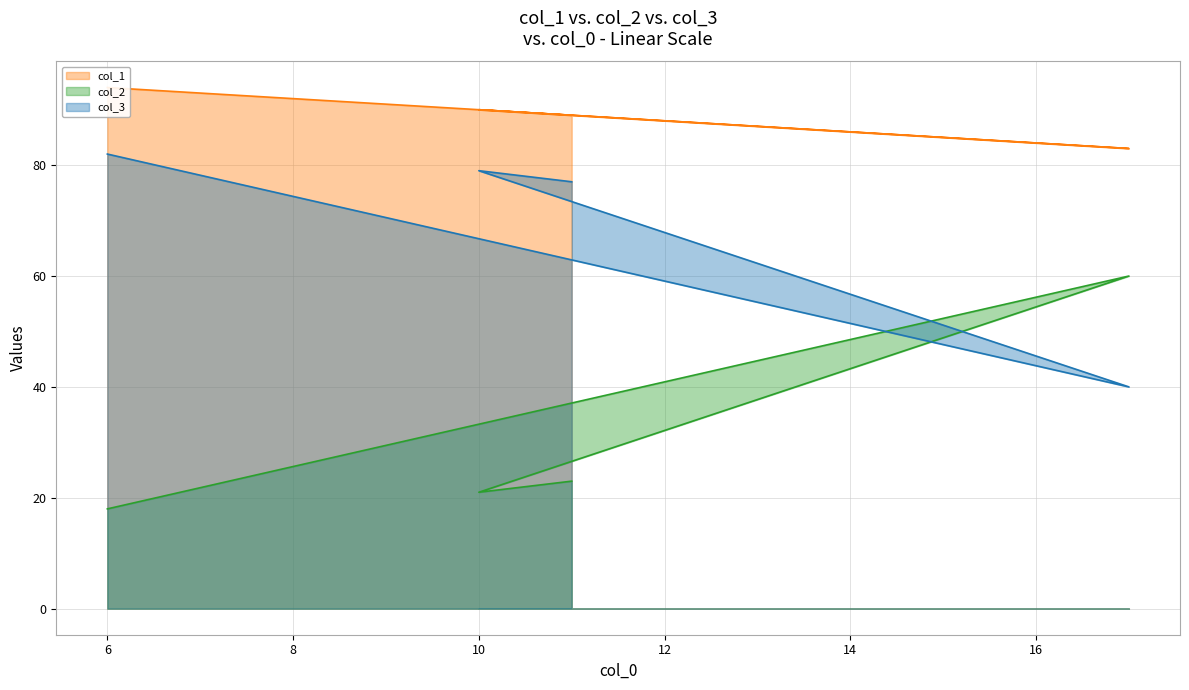

Is the value of col_1 at 17 greater than the value of col_3 at 6?

Yes